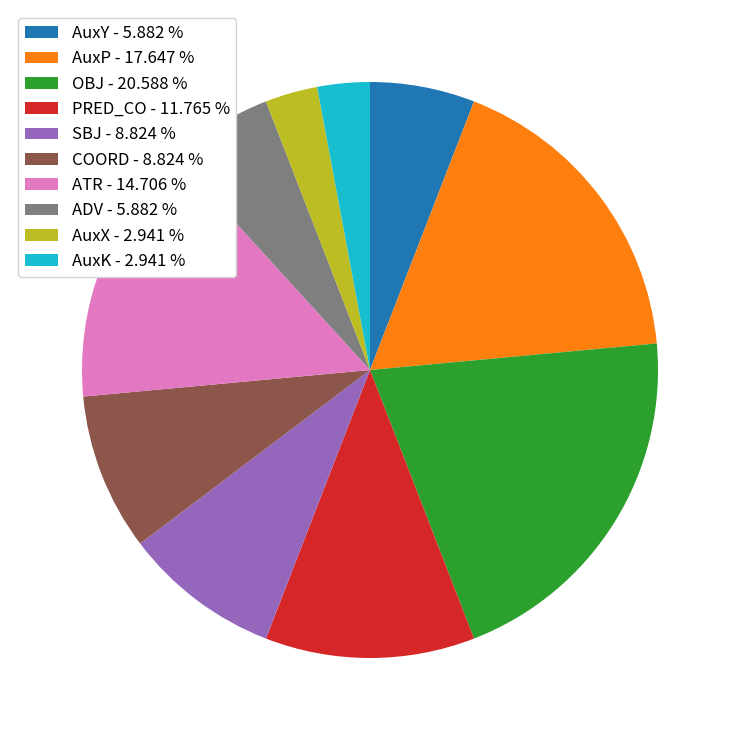

Is there any slice that represents more than half of the pie?

No